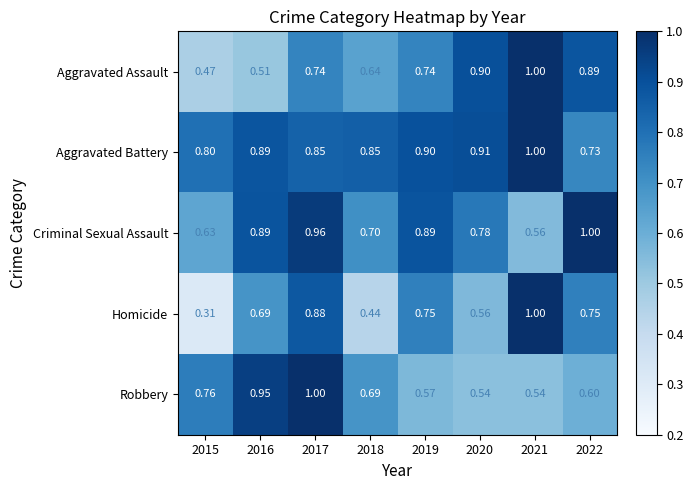

Which series has the largest total across all categories?

Aggravated Battery